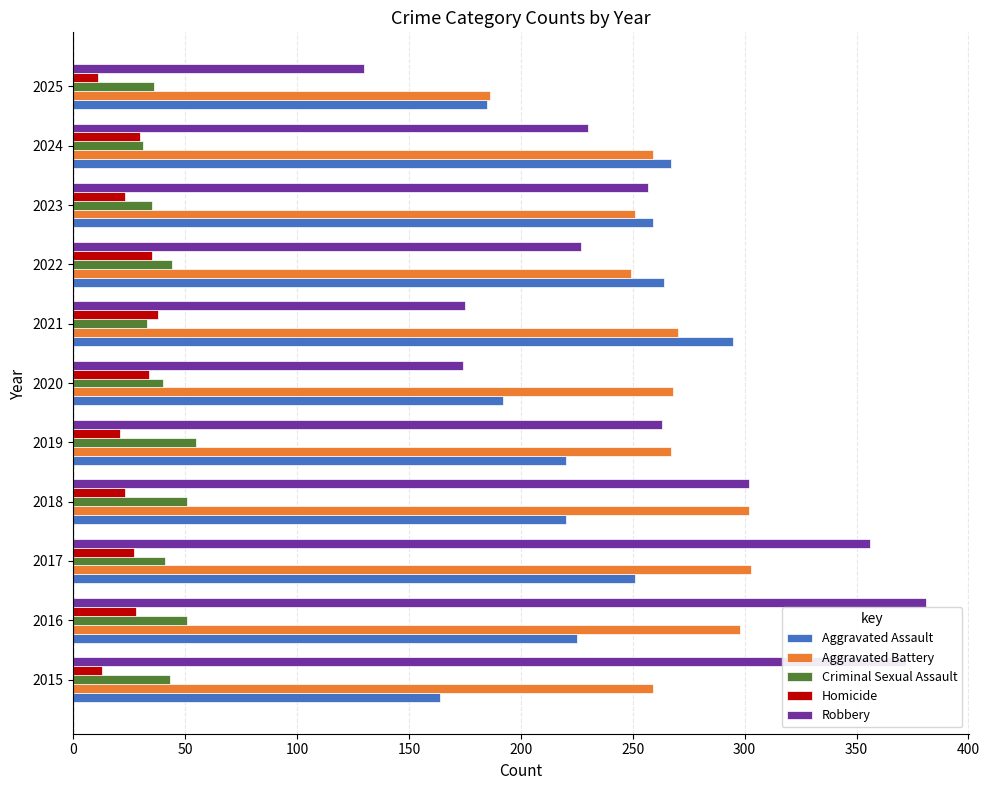

The value of Aggravated Assault at 2018 is 309. True or false?

False